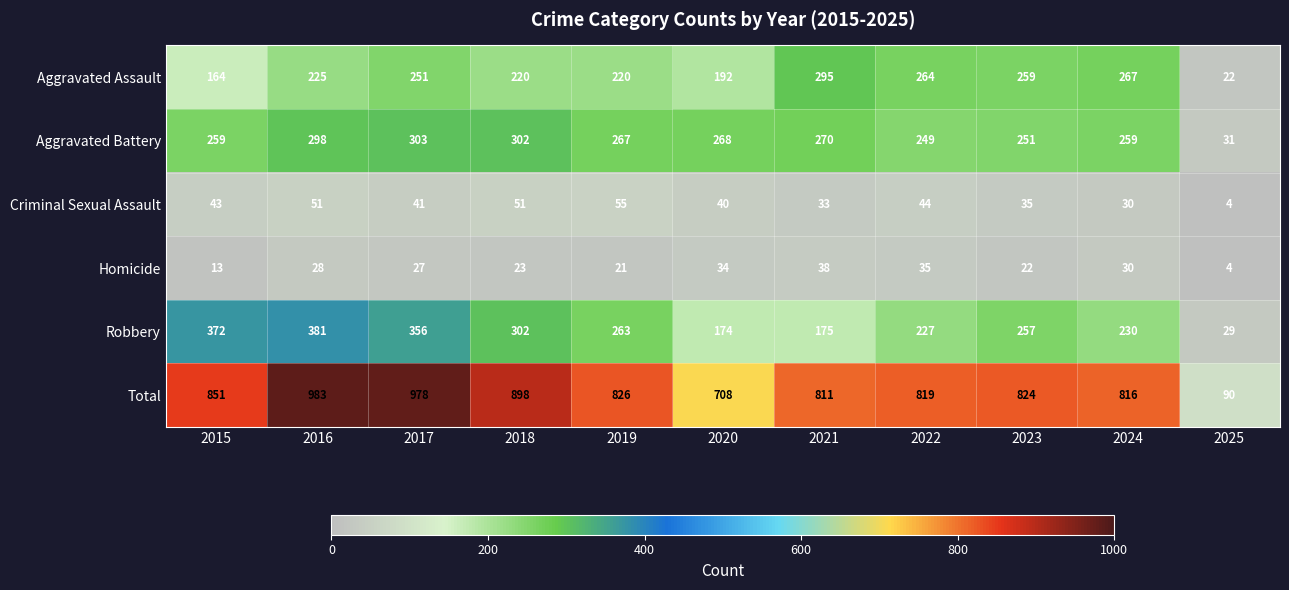

What is the difference between the Total values at 2024 and 2025?

726